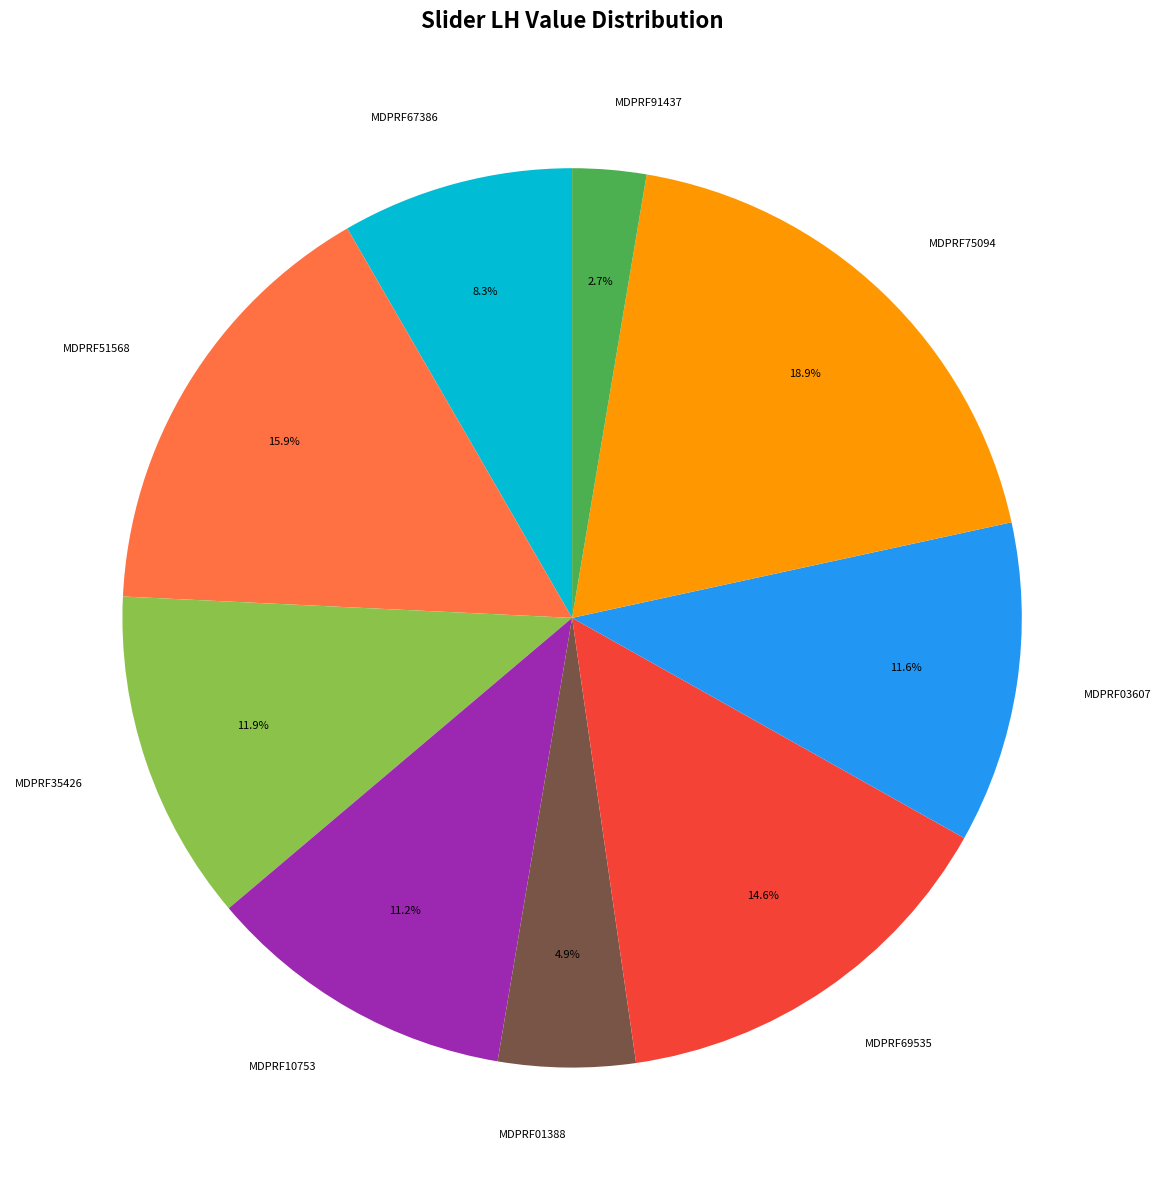

How many segments does this pie chart have?

9